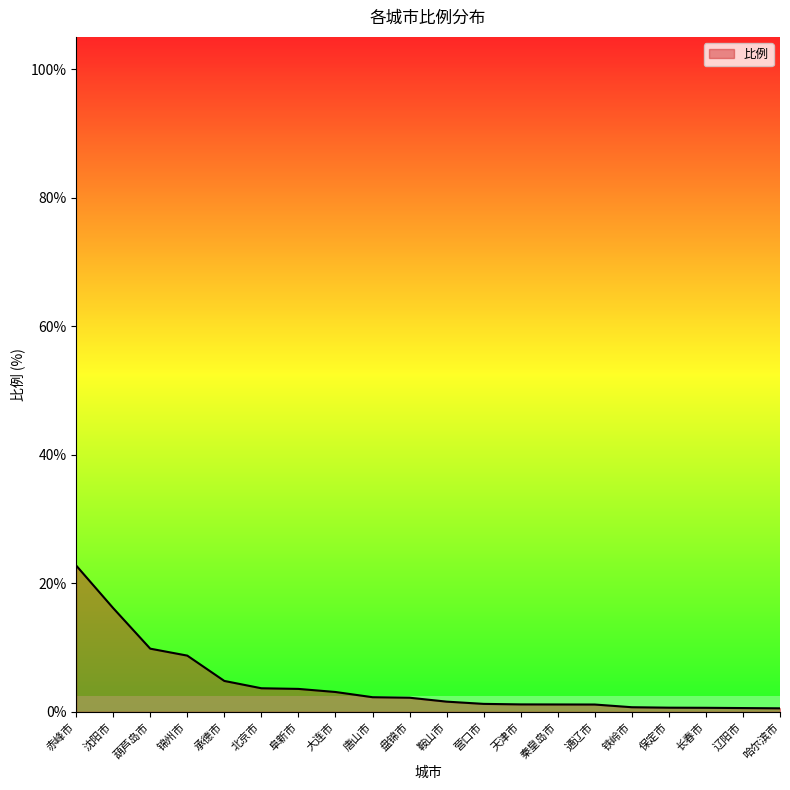

What position from the right is 大连市?

13